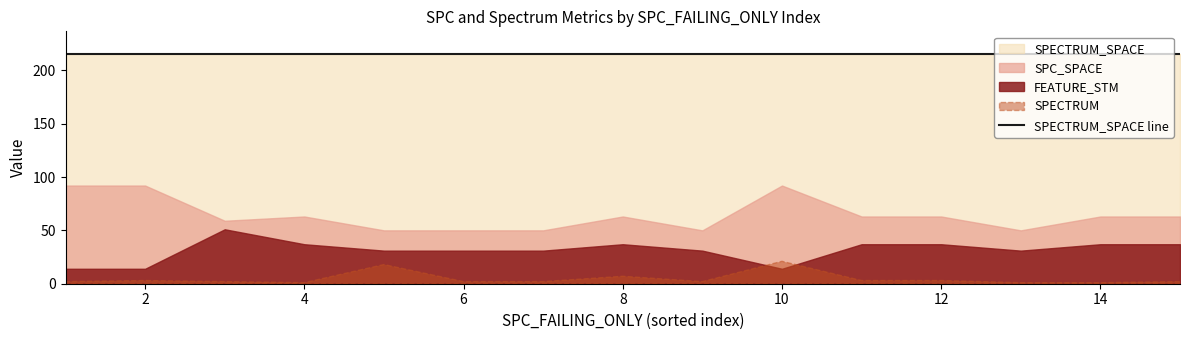

True or false: SPECTRUM and SPECTRUM_SPACE cross at least once.

False